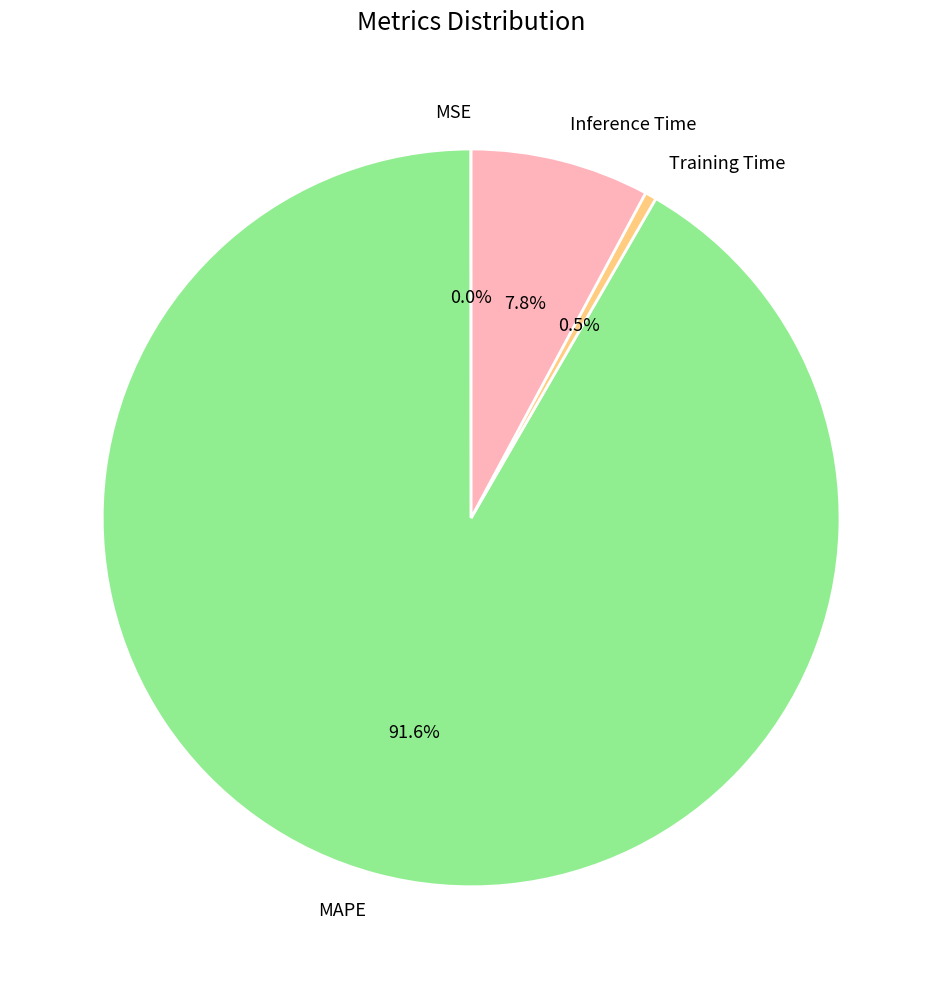

What is the majority slice?

MAPE